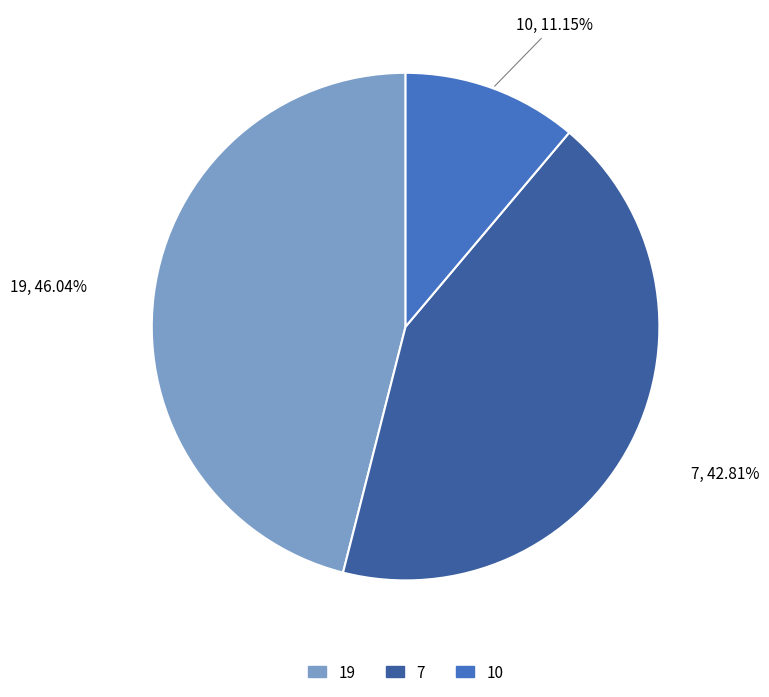

True or false: 19 accounts for 52% of the total.

False